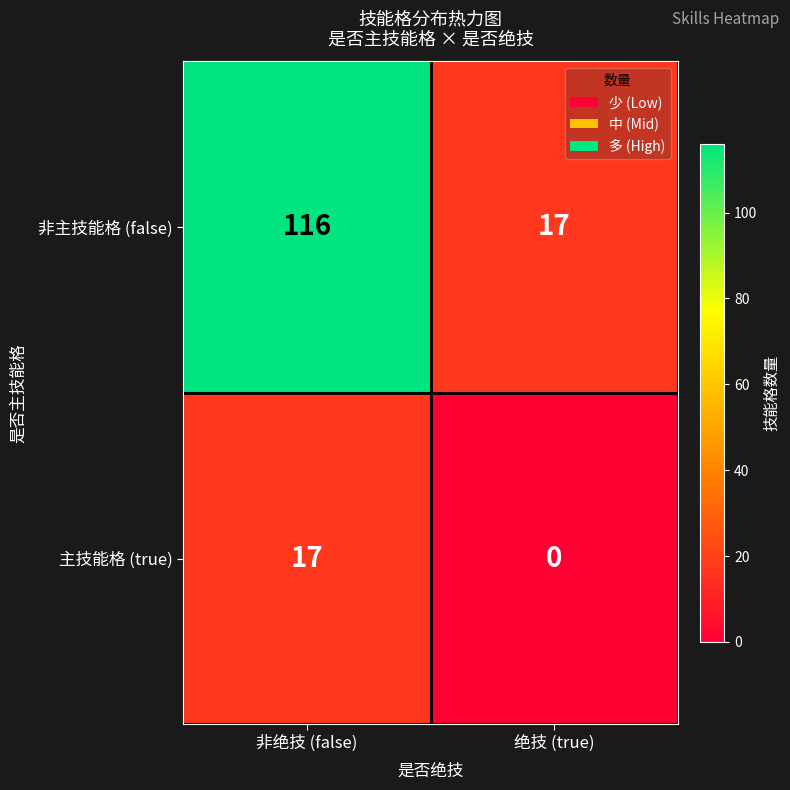

What is the difference between the maximum and minimum values in the 主技能格 (true) series?

17